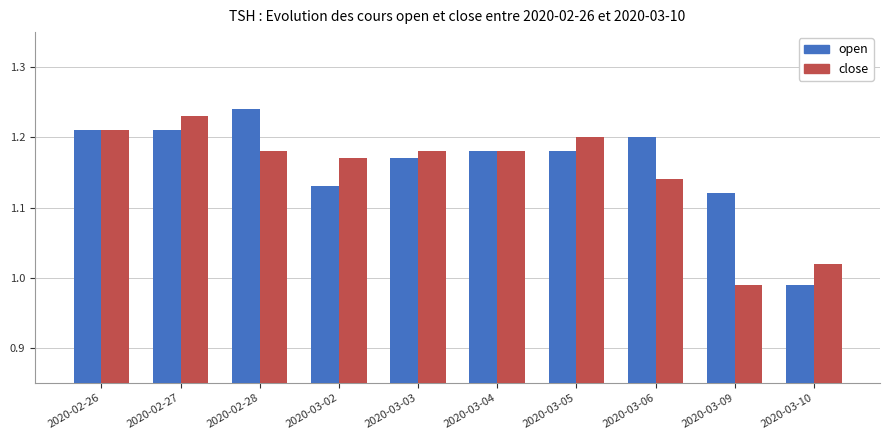

At how many categories does at least one series exceed 1?

10